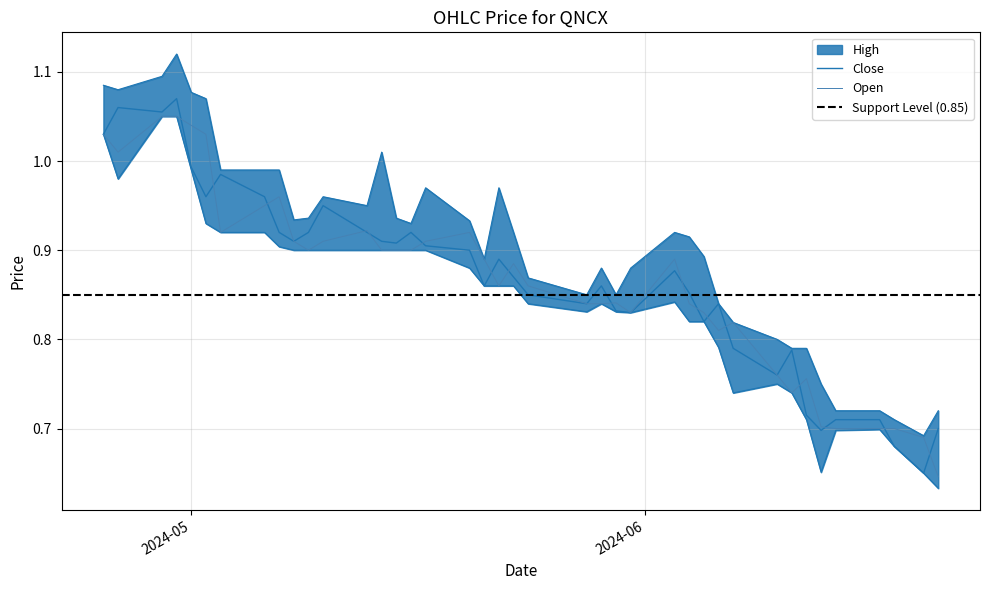

How many lines are shown in the chart?

4